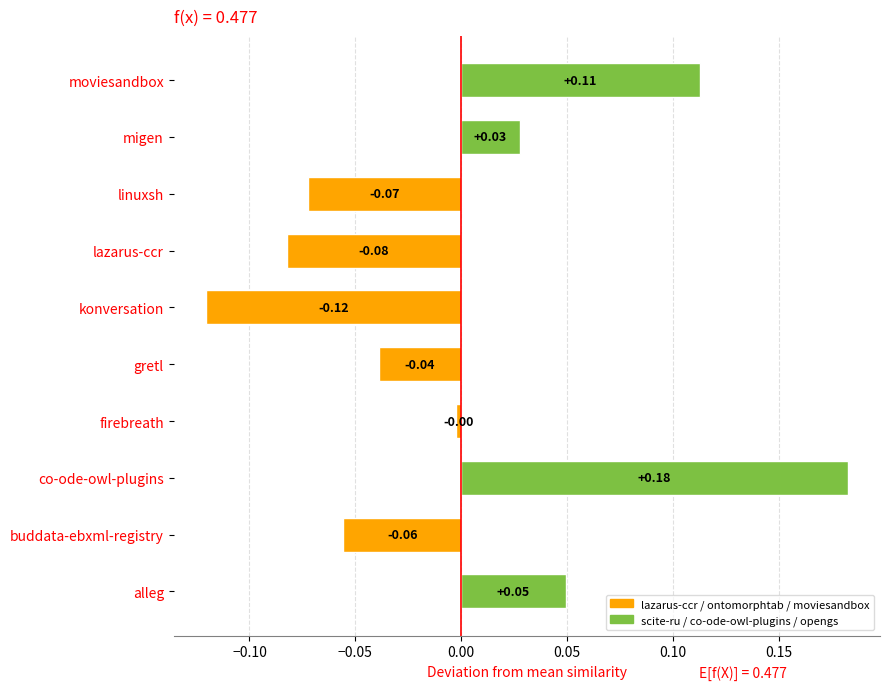

What is the change in value from linuxsh to migen?

+0.1